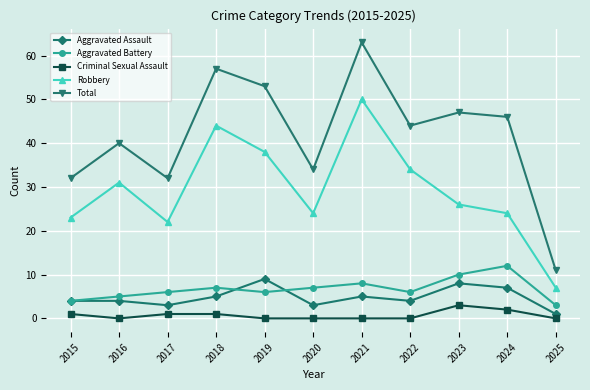

Is it true that Aggravated Battery equals 6 at 2022?

True